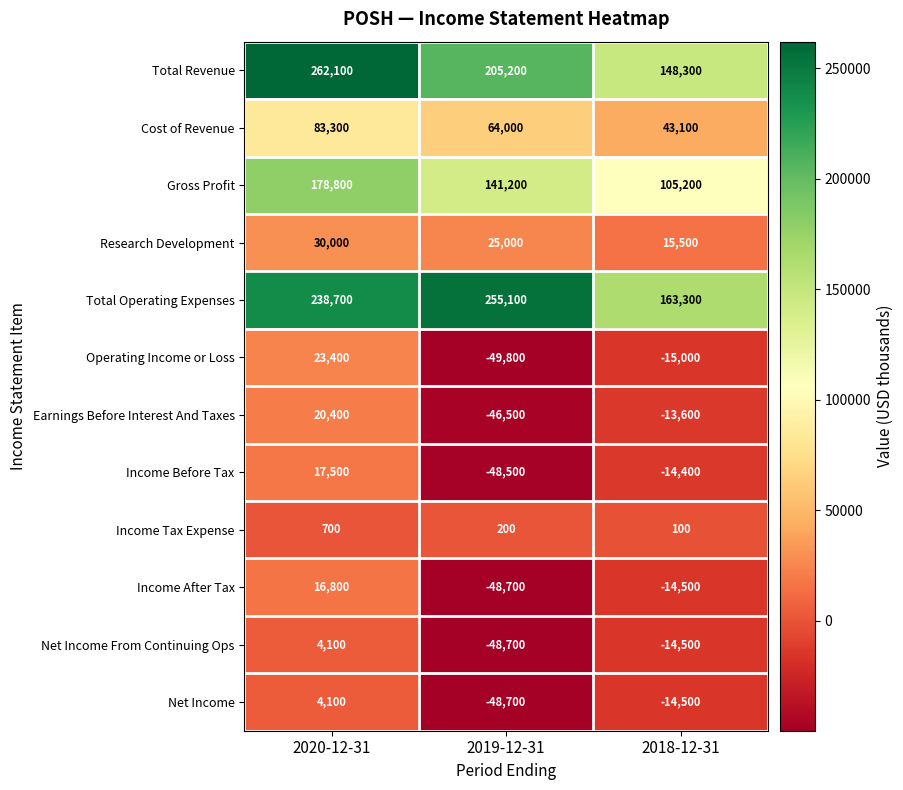

What is the average value of the Net Income From Continuing Ops series?

-19700